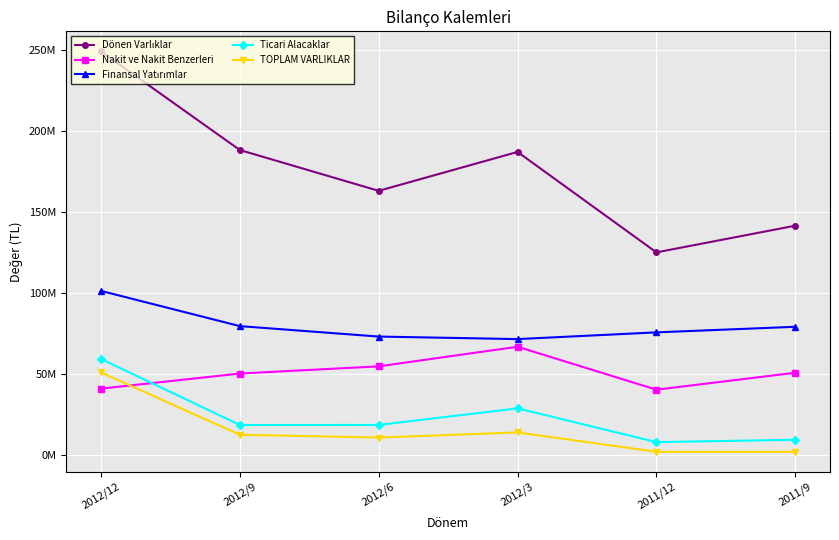

How many data points in TOPLAM VARLIKLAR are above 12313413?

2